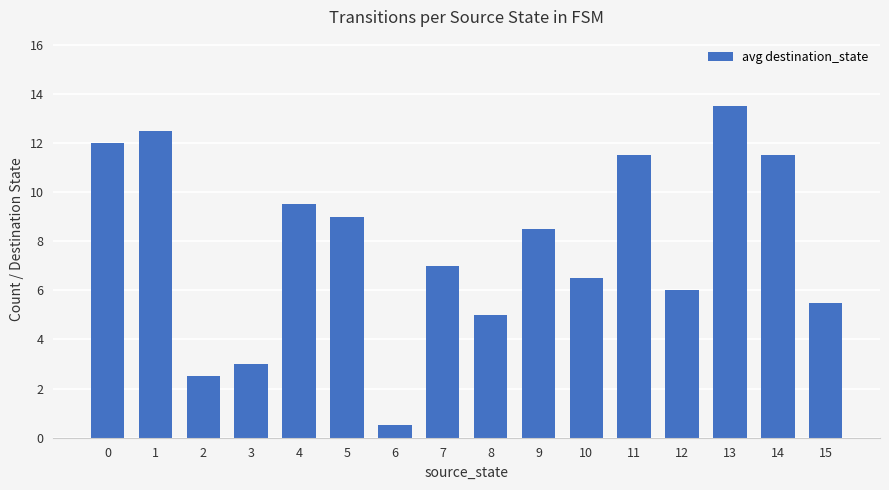

What is the change in value from 4 to 10?

-3.0